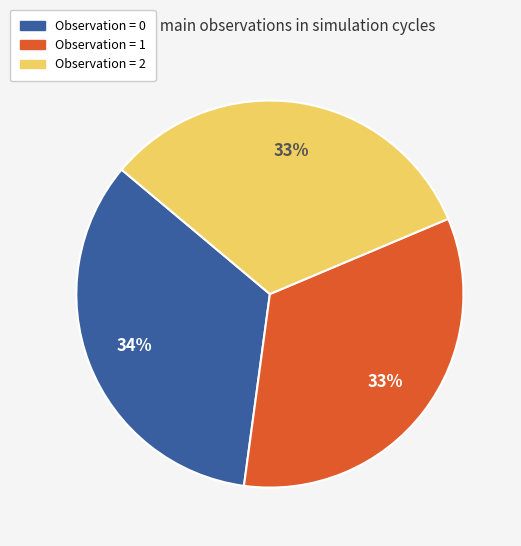

Is there a majority slice in this chart?

No